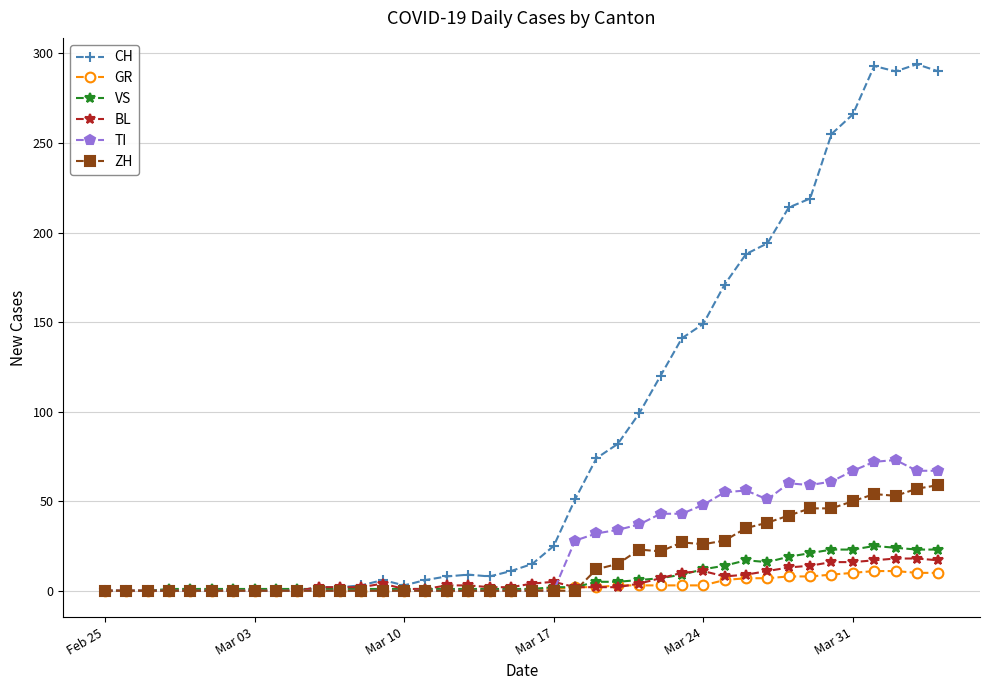

Which series has the largest total across all categories?

CH